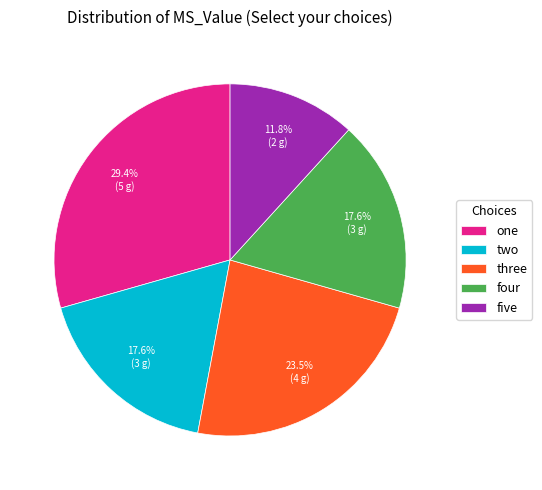

How many segments does this pie chart have?

5